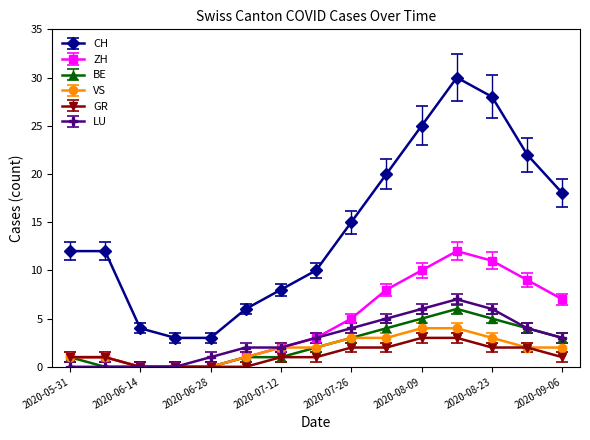

Which series has the largest range (max minus min)?

CH